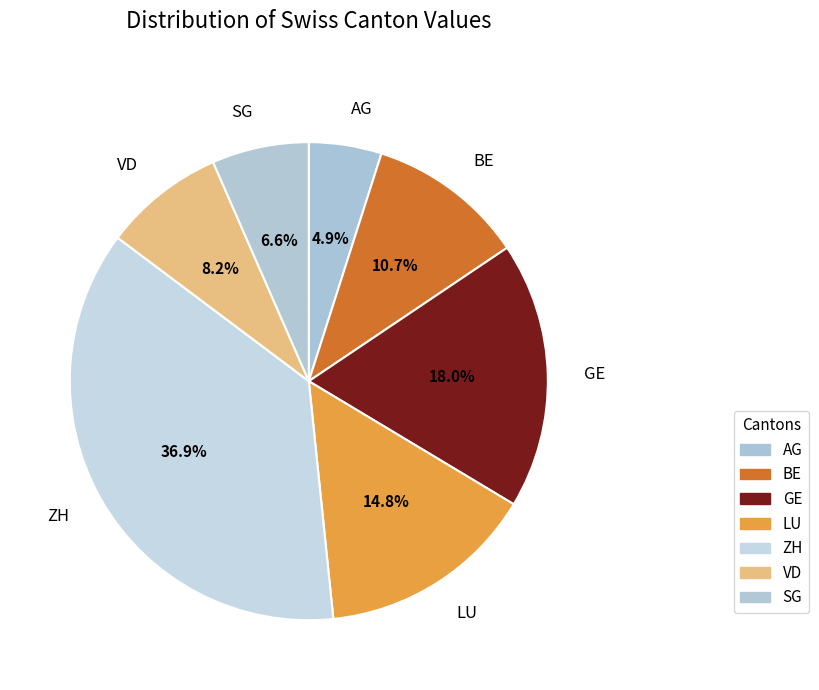

Between LU and BE, which is larger?

LU